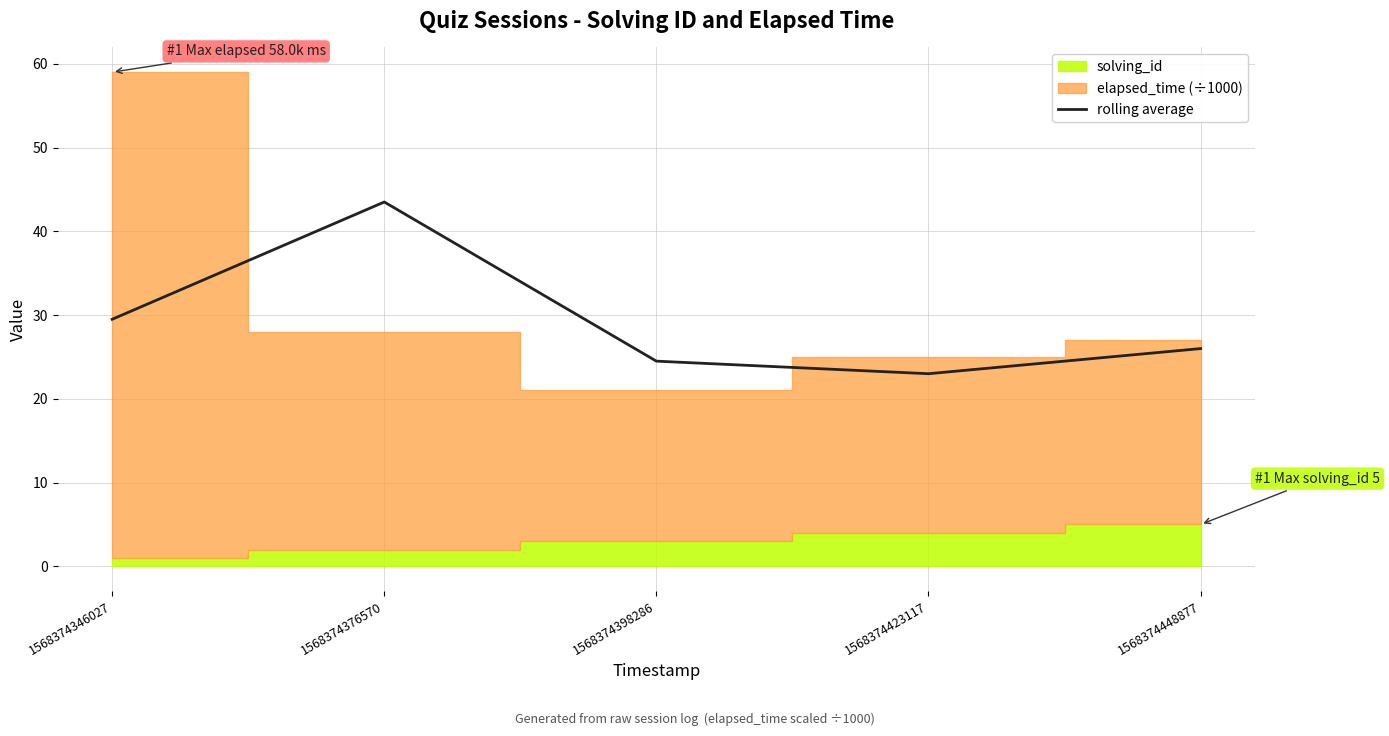

What is the difference between the second highest and second lowest values?

5.0